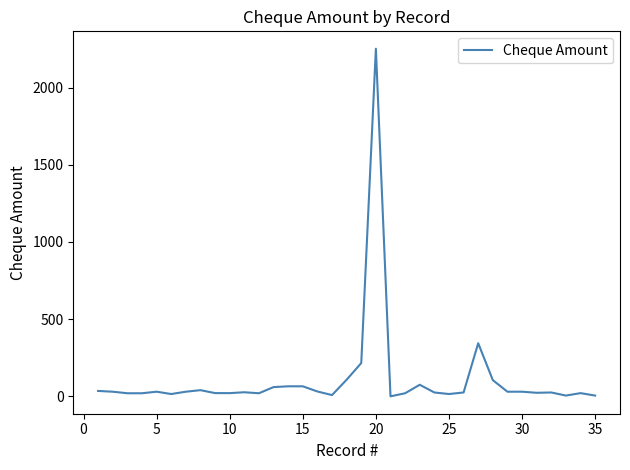

What is the maximum value shown in the chart?

2251.8